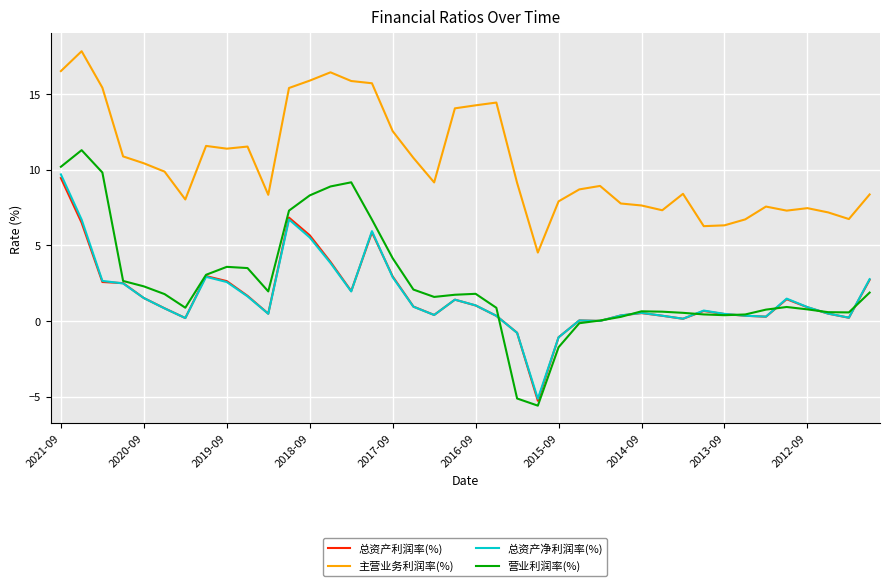

Which series has the largest range (max minus min)?

营业利润率(%)